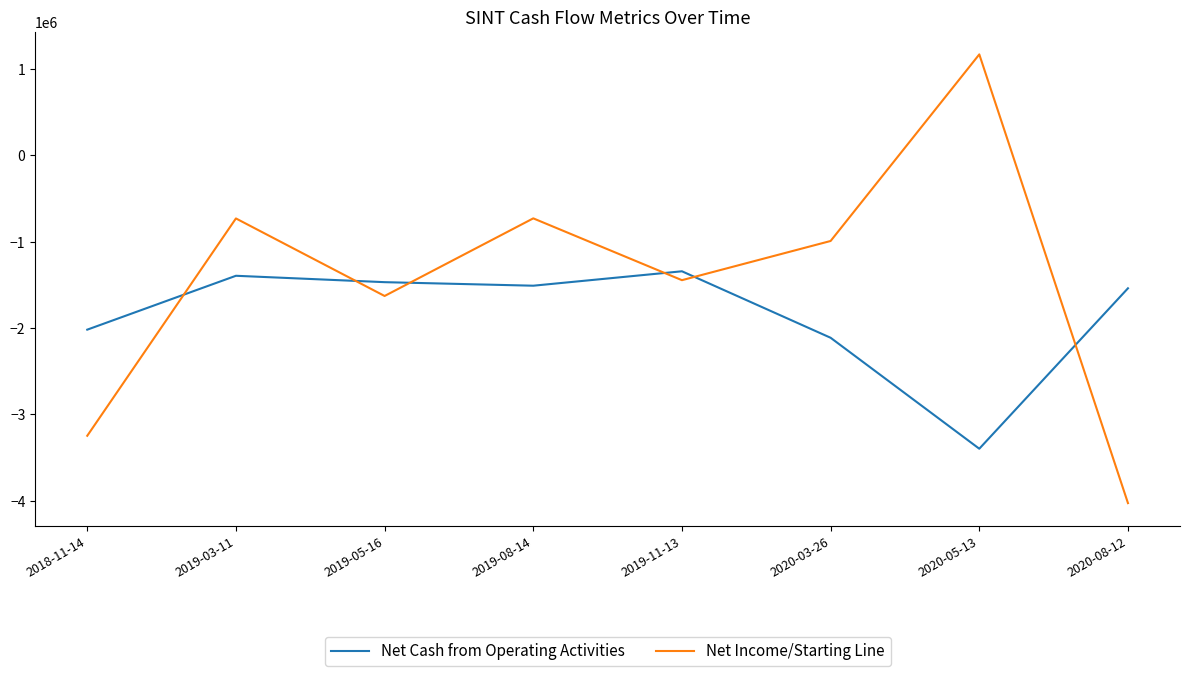

At which label does Net Income/Starting Line first exceed -992000?

2019-03-11